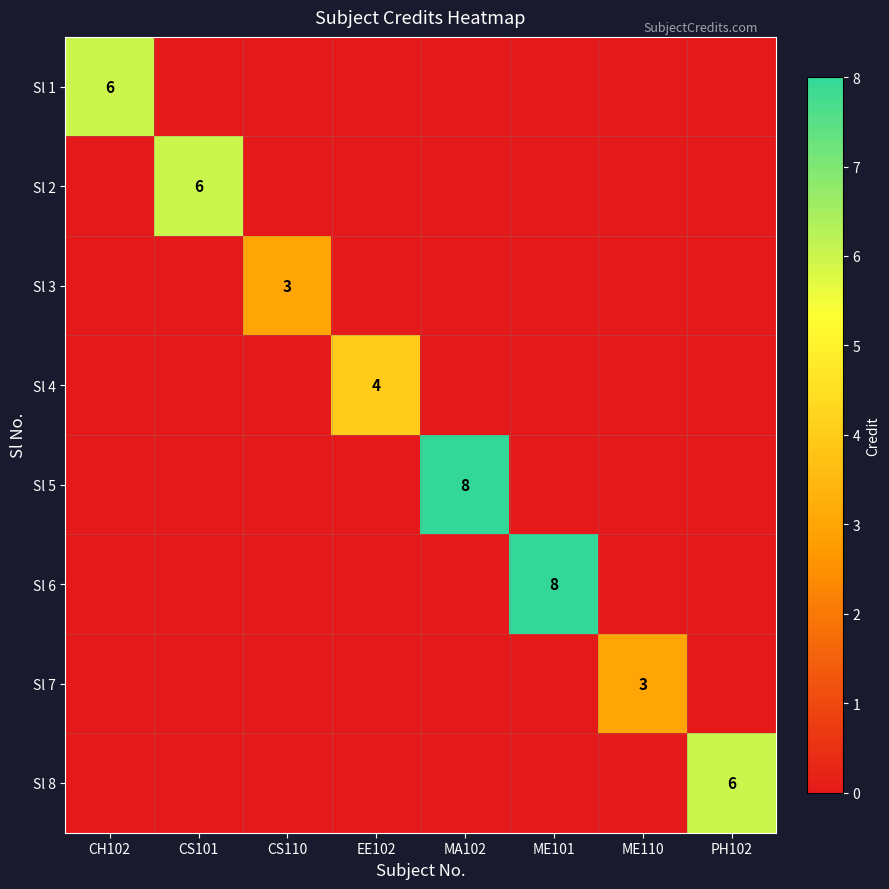

At how many categories does at least one series exceed 0?

8